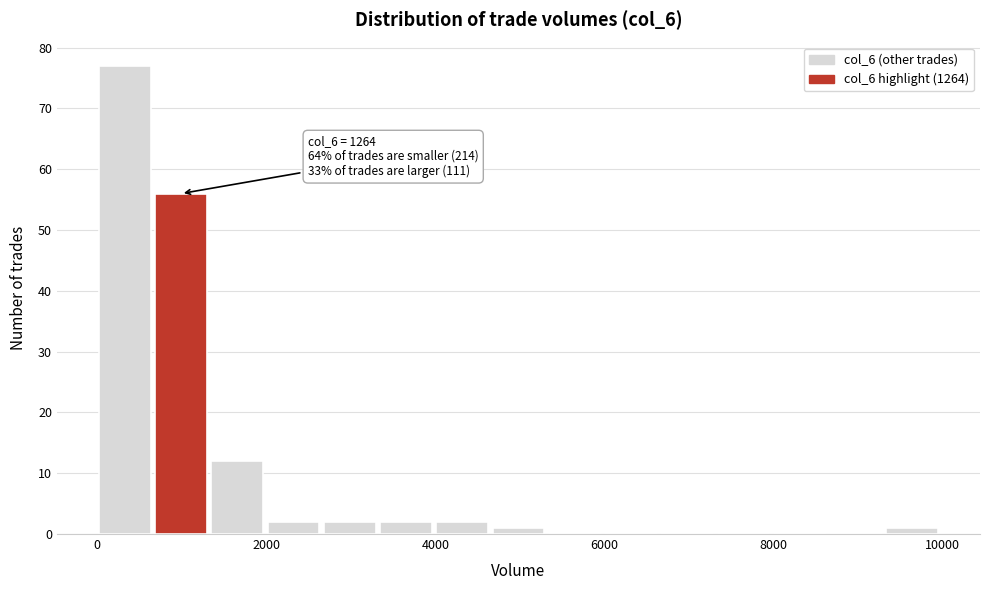

Around what value on the x-axis is the tallest bar? Give the approximate position of its centre, as read against the axis.

400